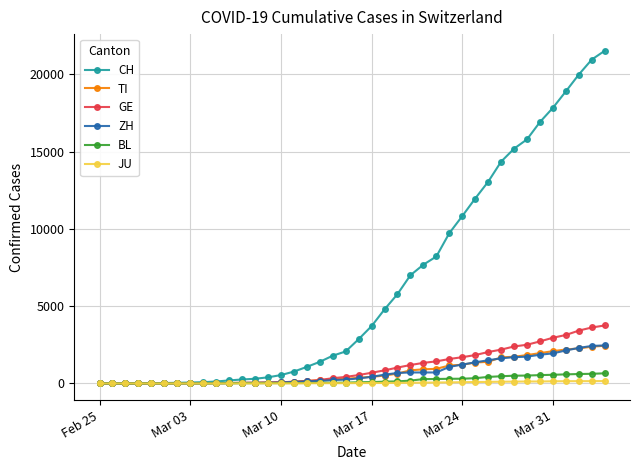

Which series has the largest total across all categories?

CH